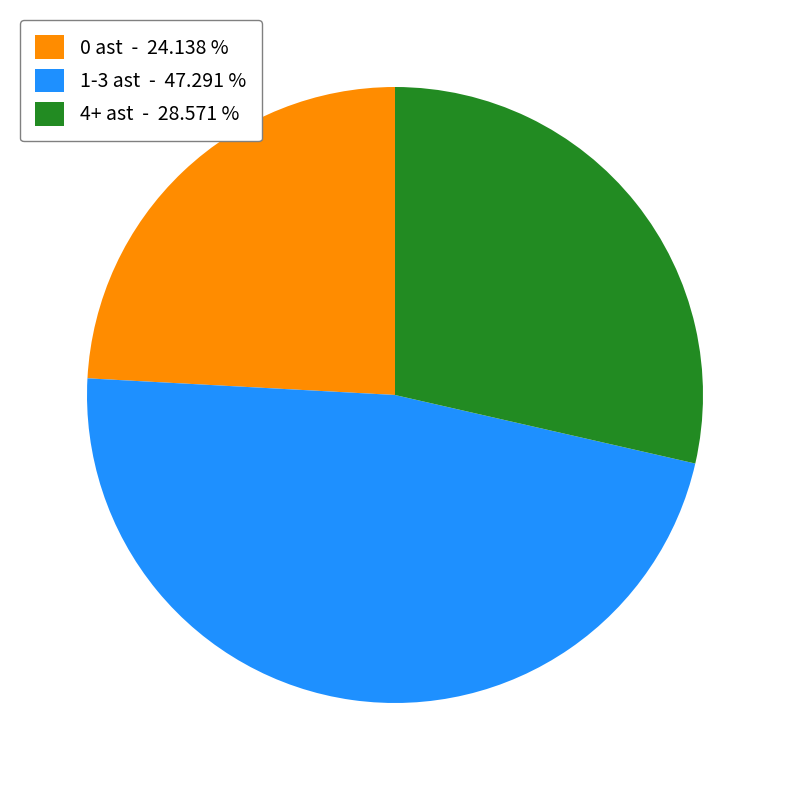

Approximately how many times larger is the value at 4+ ast - 28.571 % compared to 0 ast - 24.138 %?

1.2